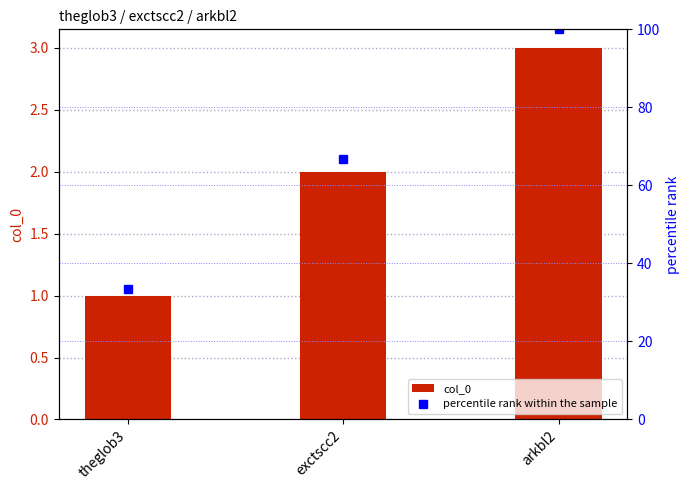

Rank the categories by col_0 value from highest to lowest.

arkbl2, exctscc2, theglob3